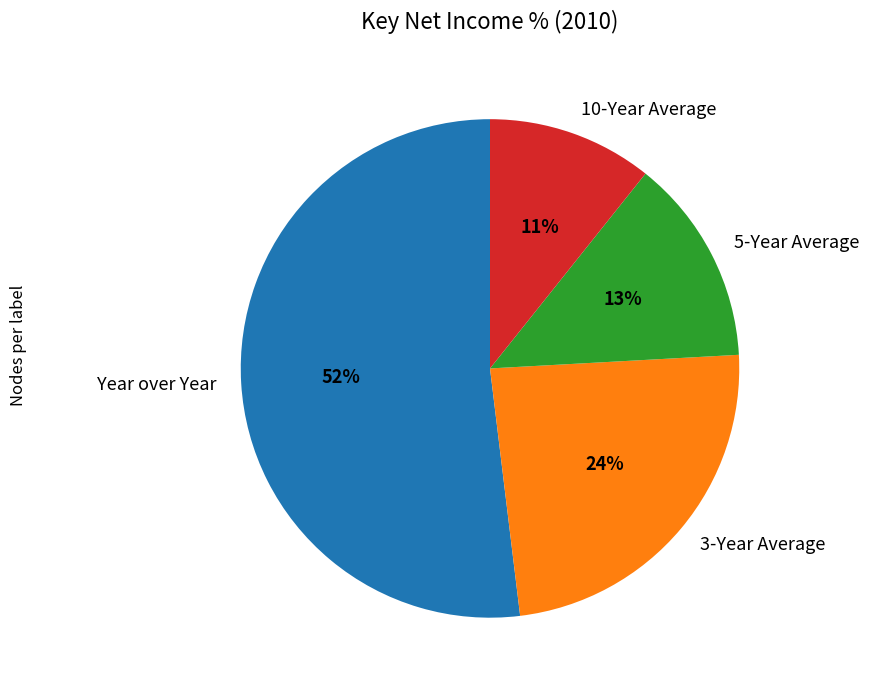

To the nearest percent, what is the combined percentage of 5-Year Average and Year over Year?

65%